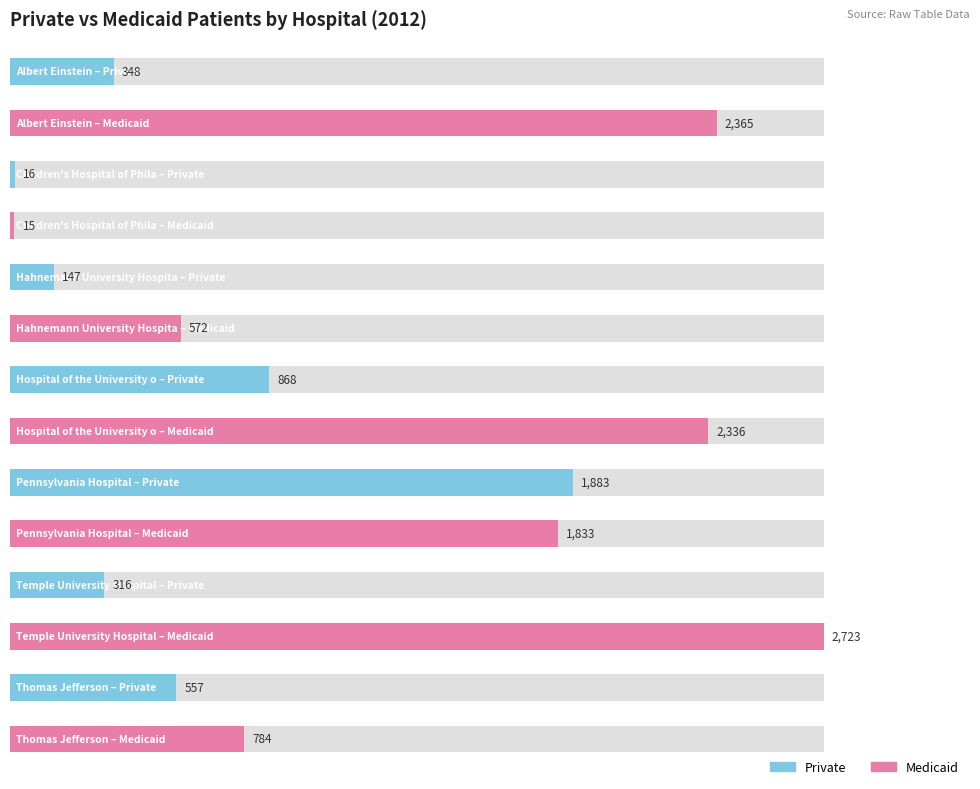

Reading right to left, extract all data points from this chart.

Private: 557	316	1883	868	147	16	348
Medicaid: 784	2723	1833	2336	572	15	2365